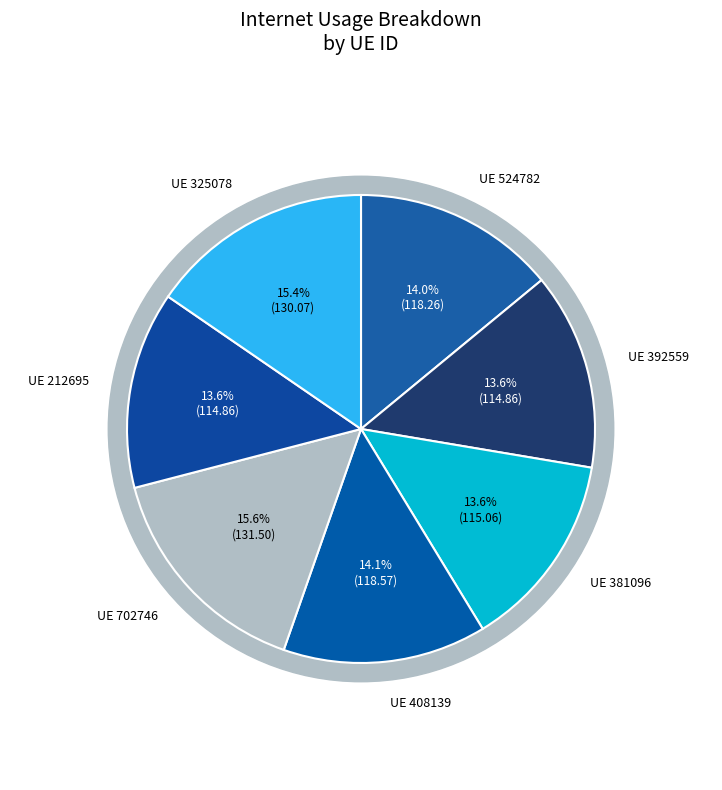

To the nearest percent, what is the combined percentage of 392559 and 325078?

29%